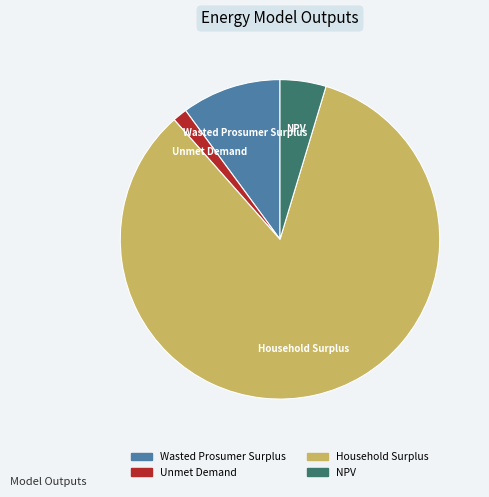

Between Unmet Demand and Household Surplus, which is larger?

Household Surplus